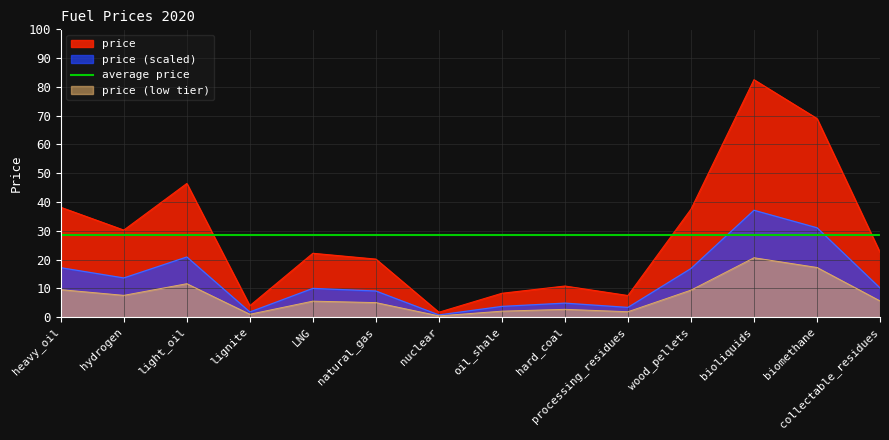

The value at collectable_residues is 22.5. True or false?

True